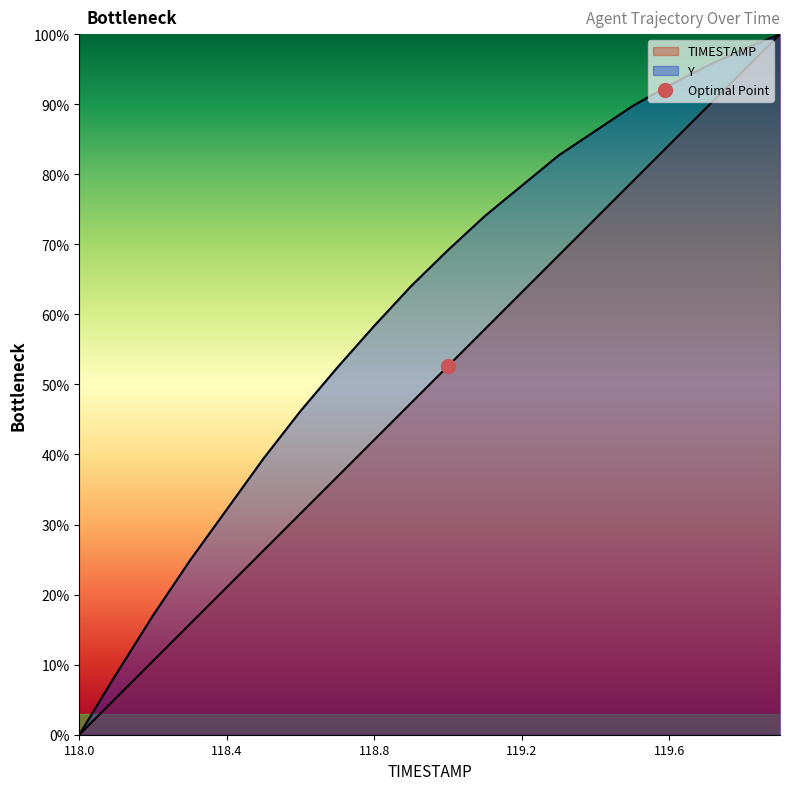

How many values in Y are above zero?

19